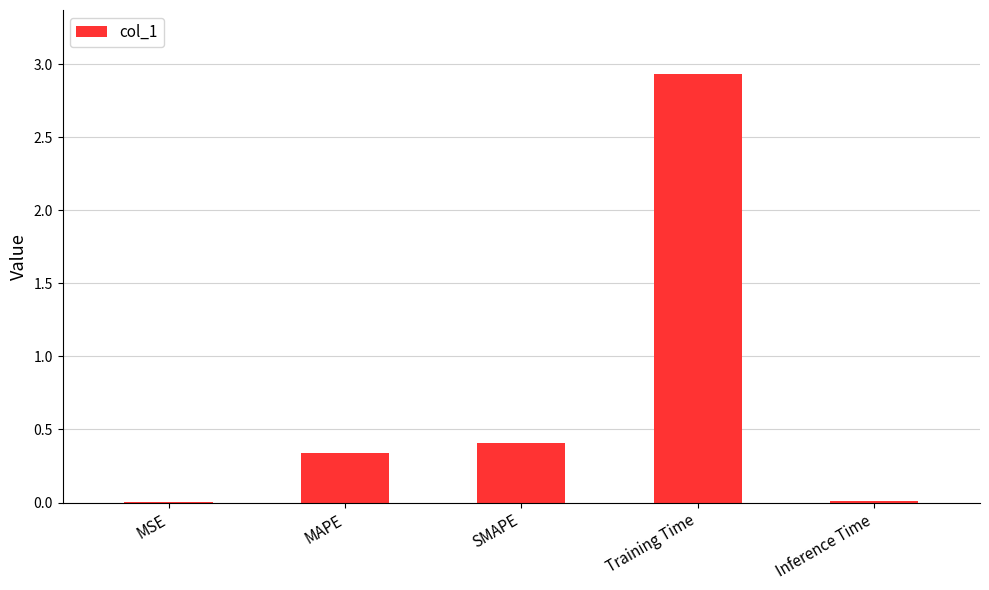

Which category has the highest value across all series?

Training Time